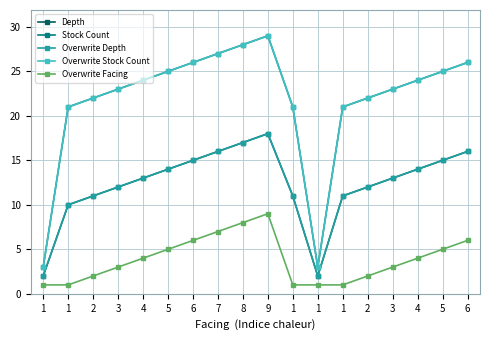

Where is Overwrite Stock Count nearest to the value 16?

1